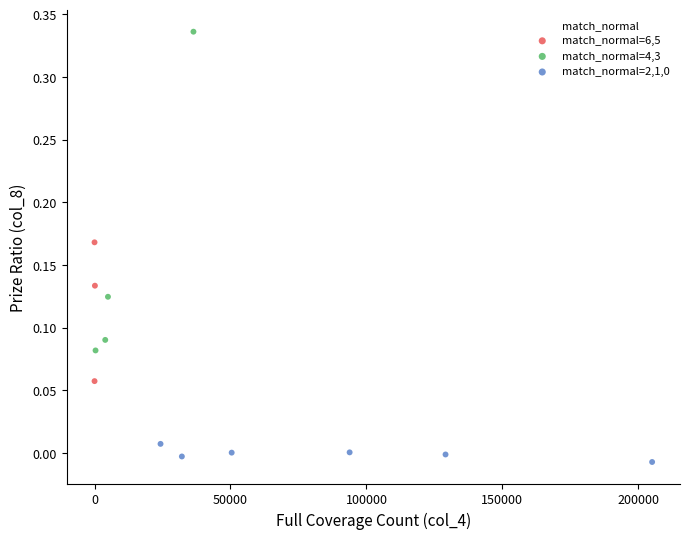

Which series contains the highest Y value?

match_normal=4,3